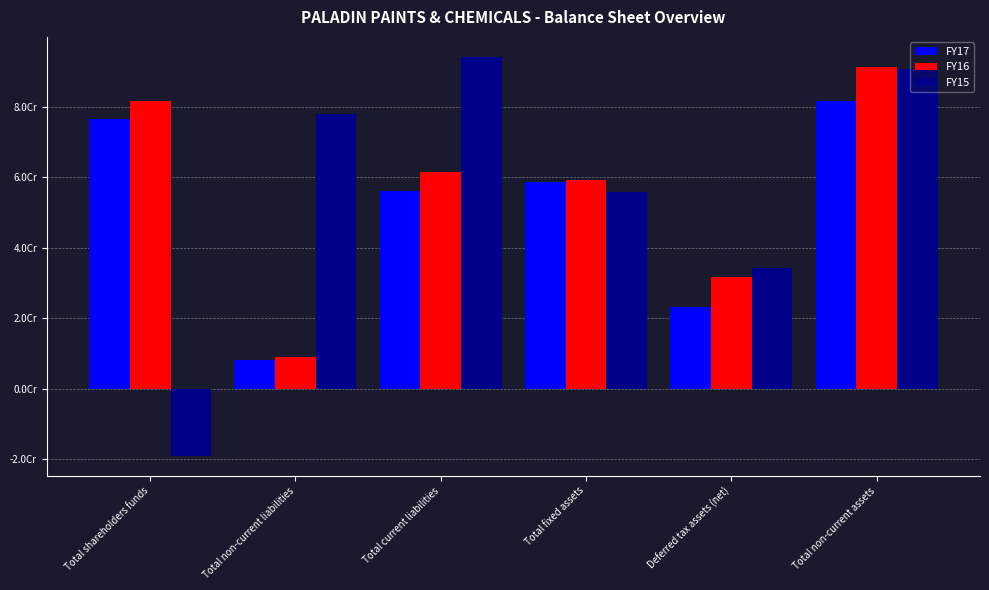

At how many categories does at least one series exceed 83530216?

2